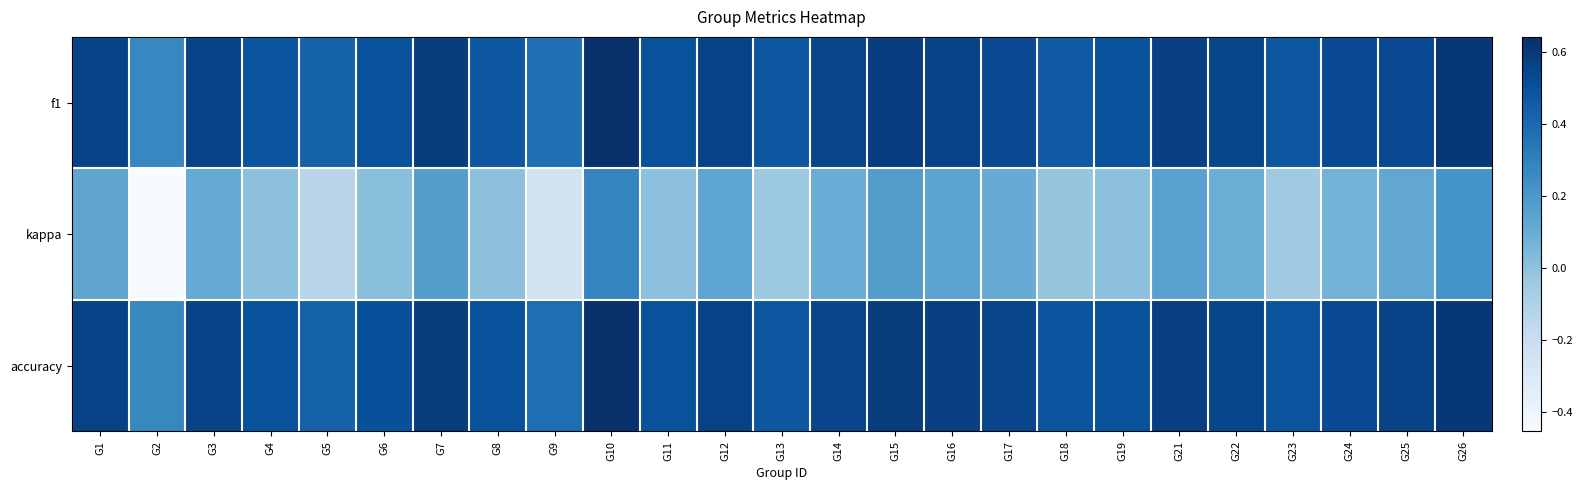

Reading left to right, transcribe all the data shown in this chart.

f1: G1=0.6	G2=0.3	G3=0.6	G4=0.5	G5=0.4	G6=0.5	G7=0.6	G8=0.5	G9=0.4	G10=0.6	G11=0.5	G12=0.6	G13=0.5	G14=0.5	G15=0.6	G16=0.6	G17=0.5	G18=0.5	G19=0.5	G21=0.6	G22=0.5	G23=0.5	G24=0.5	G25=0.5	G26=0.6
kappa: G1=0.1	G2=-0.5	G3=0.1	G4=0.0	G5=-0.1	G6=0.0	G7=0.2	G8=0.0	G9=-0.2	G10=0.3	G11=0.0	G12=0.1	G13=-0.0	G14=0.1	G15=0.2	G16=0.1	G17=0.1	G18=-0.0	G19=0.0	G21=0.2	G22=0.1	G23=-0.0	G24=0.1	G25=0.1	G26=0.2
accuracy: G1=0.6	G2=0.3	G3=0.6	G4=0.5	G5=0.4	G6=0.5	G7=0.6	G8=0.5	G9=0.4	G10=0.6	G11=0.5	G12=0.6	G13=0.5	G14=0.6	G15=0.6	G16=0.6	G17=0.6	G18=0.5	G19=0.5	G21=0.6	G22=0.5	G23=0.5	G24=0.5	G25=0.6	G26=0.6